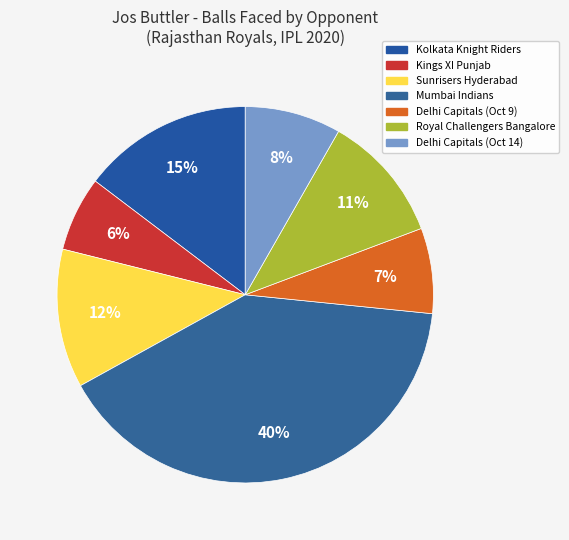

Rank the categories by value from highest to lowest.

Mumbai Indians, Kolkata Knight Riders, Sunrisers Hyderabad, Royal Challengers Bangalore, Delhi Capitals (Oct 14), Delhi Capitals (Oct 9), Kings XI Punjab